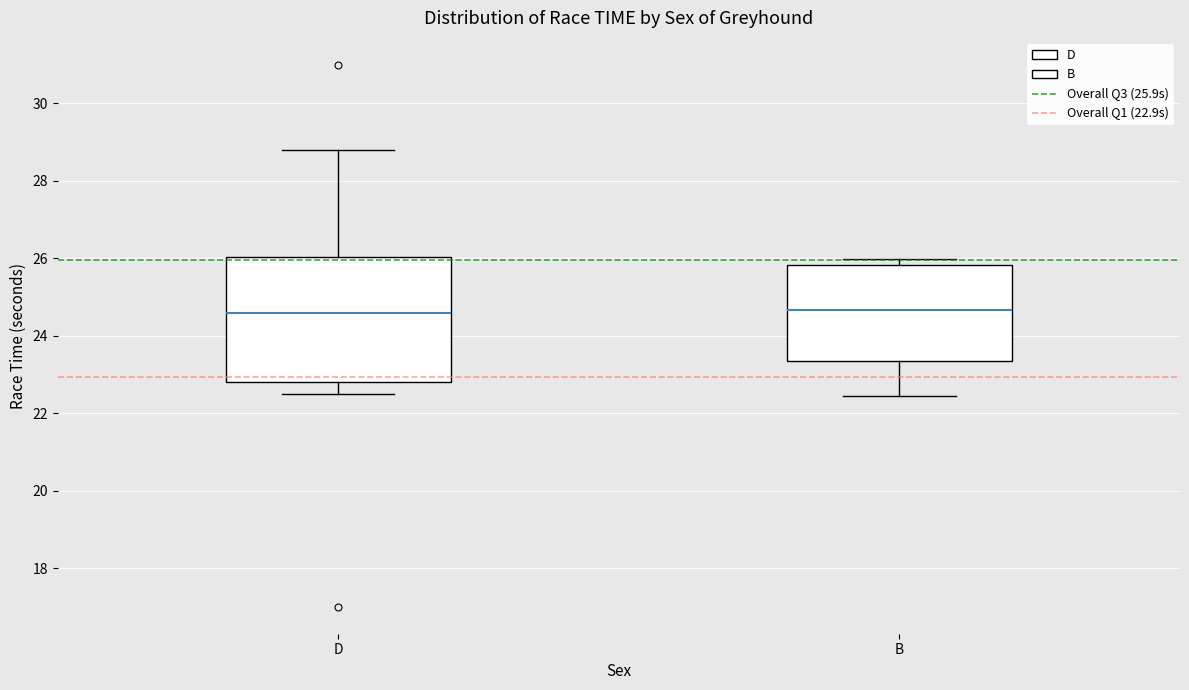

Where does the upper whisker of the box for D end on the y-axis? The values are not printed on the chart, so give them approximately, as read against the axis.

28.8